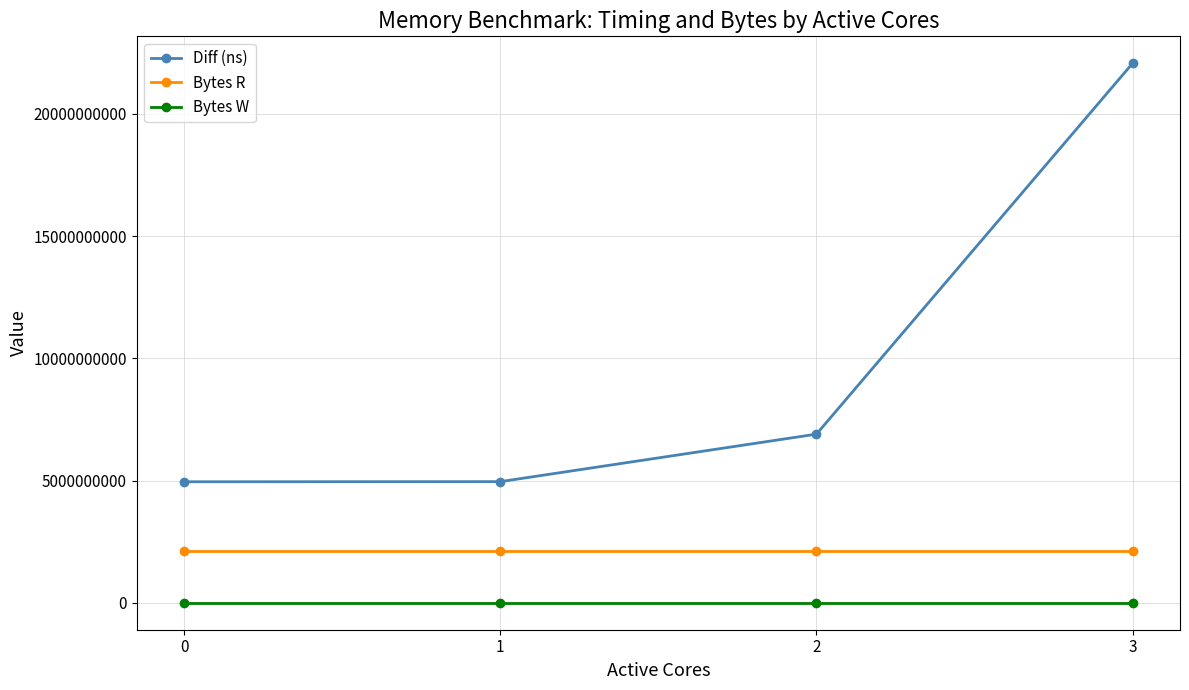

At 3, list the series in order from smallest to largest.

Bytes W, Bytes R, Diff (ns)